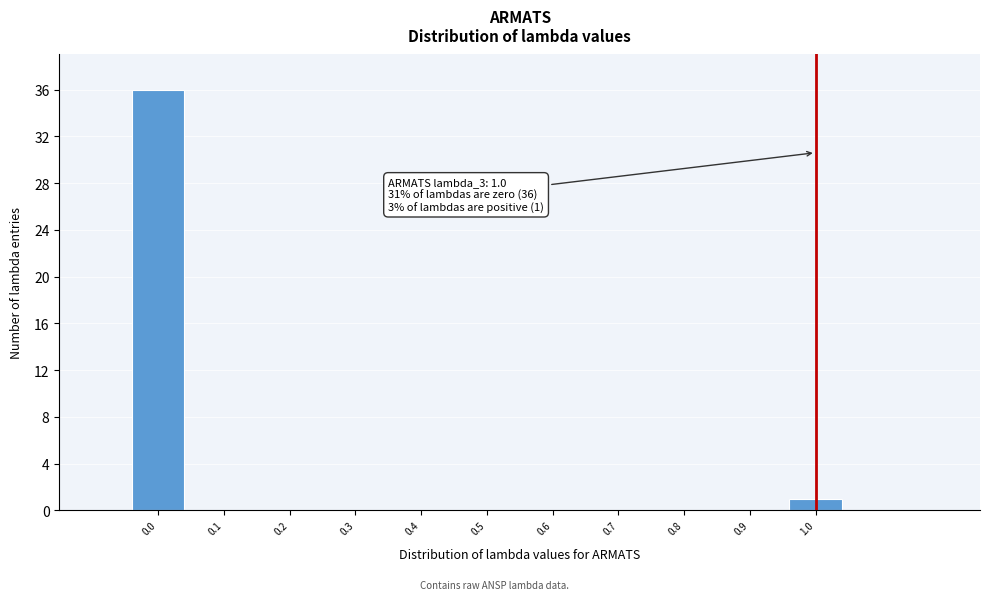

Which range on the x-axis has the tallest bar?

-0.05 to 0.05